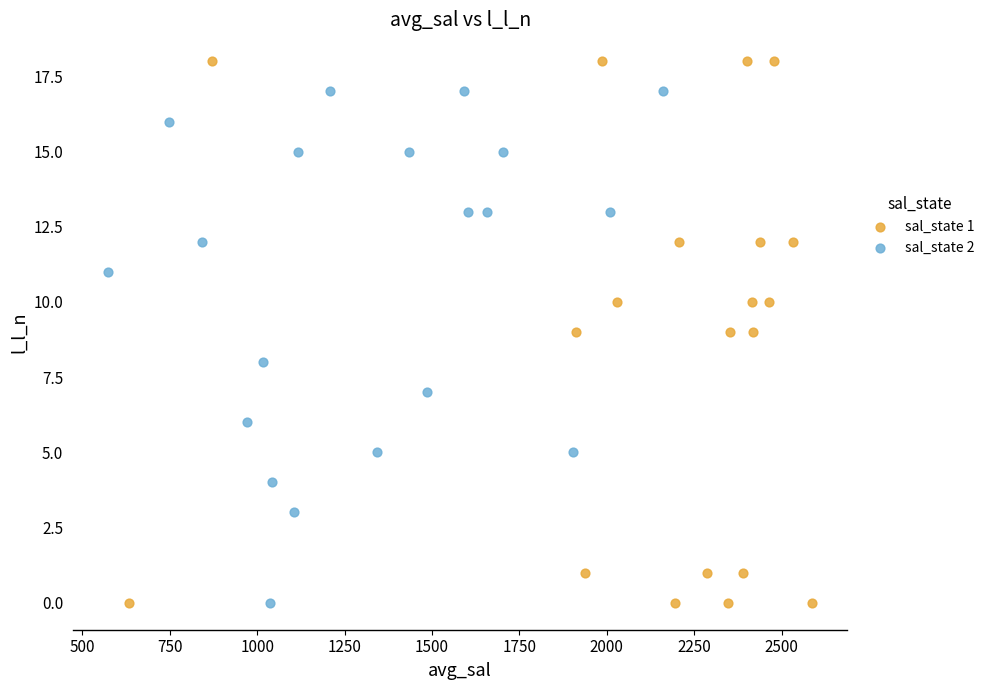

Which series has the largest Y range (max minus min)?

sal_state 1